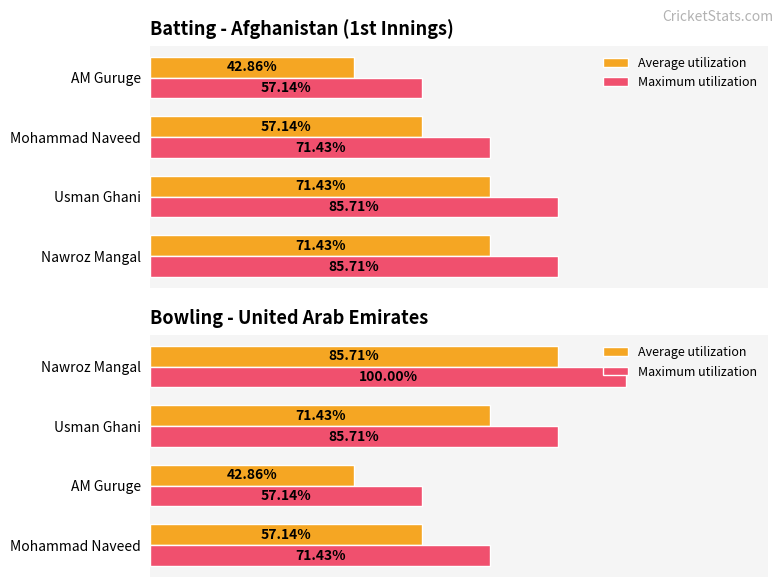

List the series in order of their overall mean, lowest first.

Average utilization, Maximum utilization